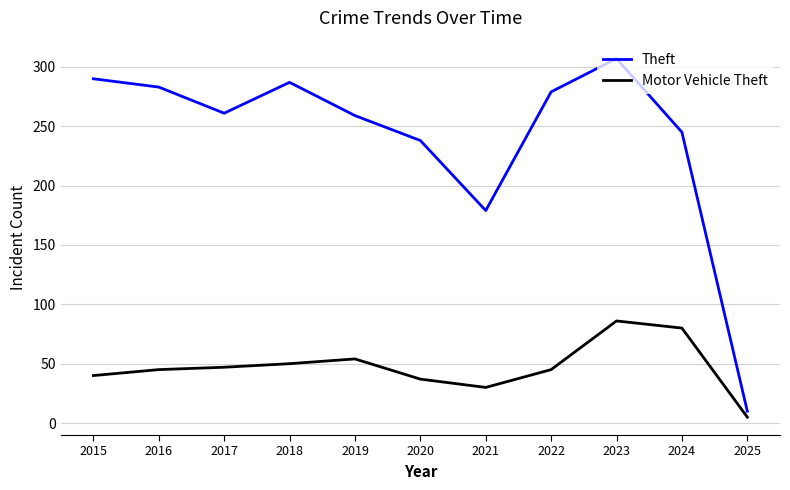

True or false: Theft and Motor Vehicle Theft intersect in this chart.

False